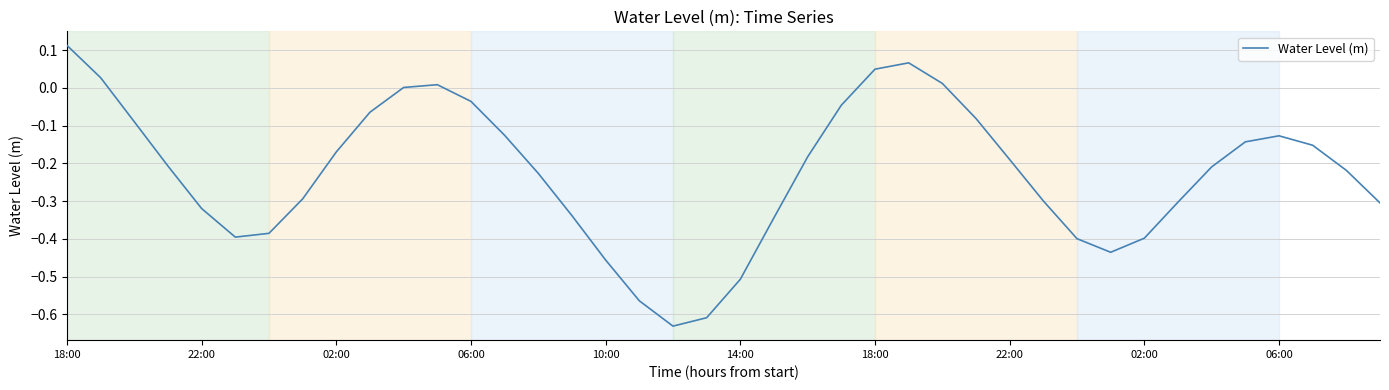

What is the difference between the maximum and minimum values?

0.7